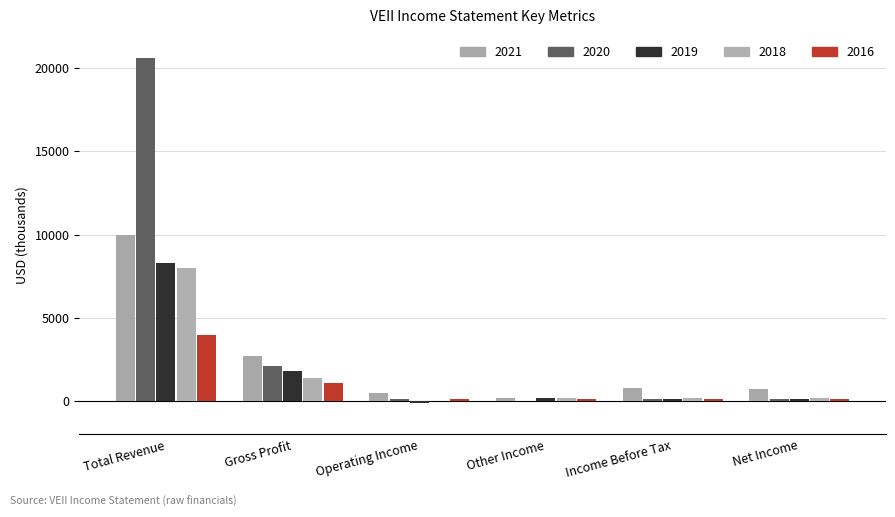

Count the number of data series in this chart.

5